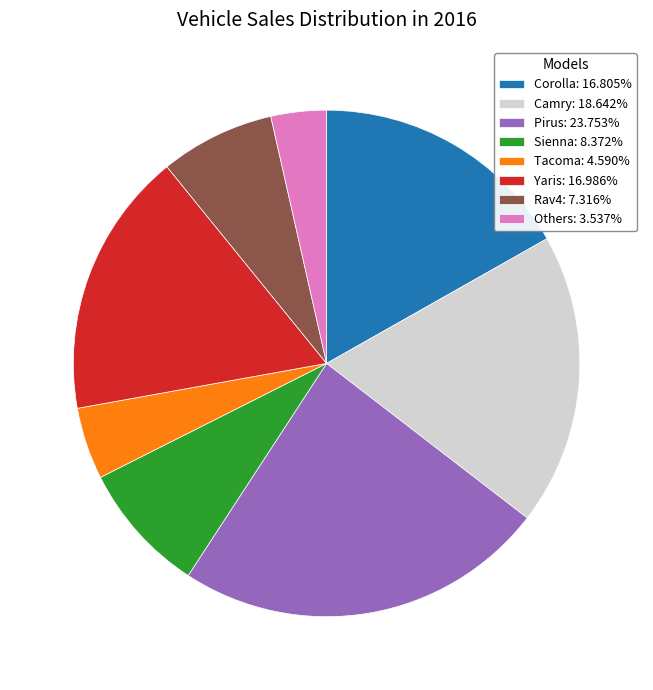

Do Tacoma: 4.590% and Camry: 18.642% together represent more than half of the pie?

No